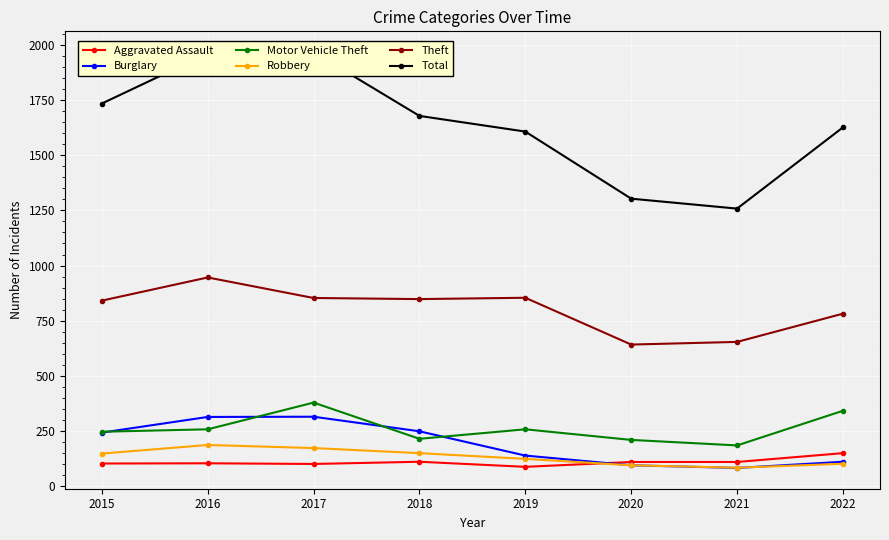

At which category is the sum across all series the highest?

2017